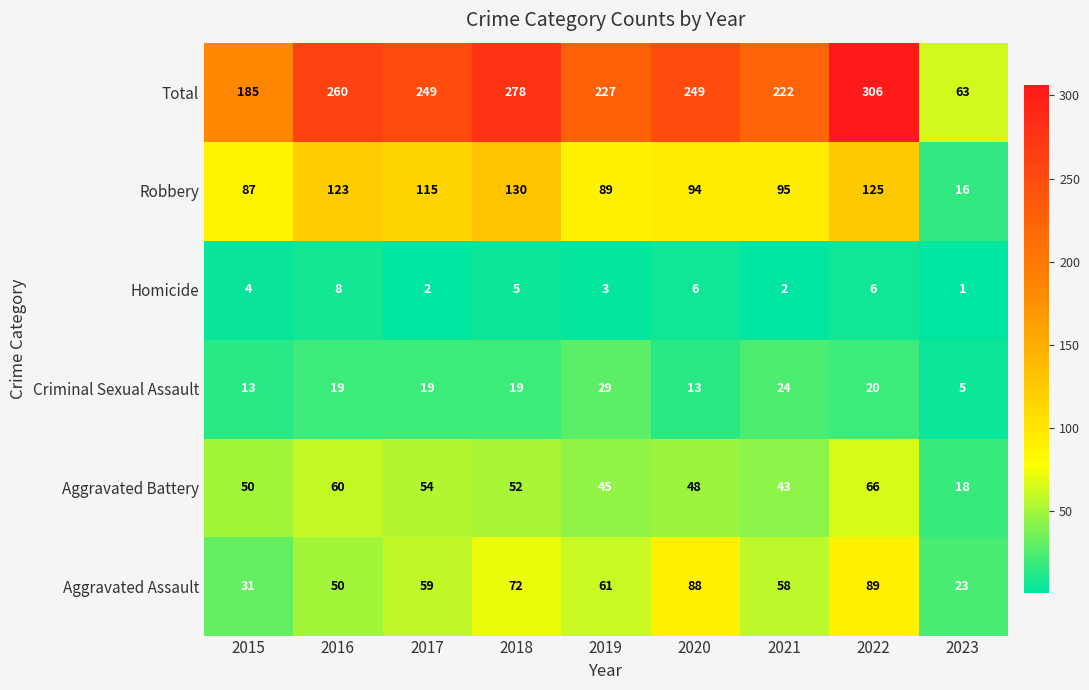

At which category does the chart reach its minimum across all series?

2023